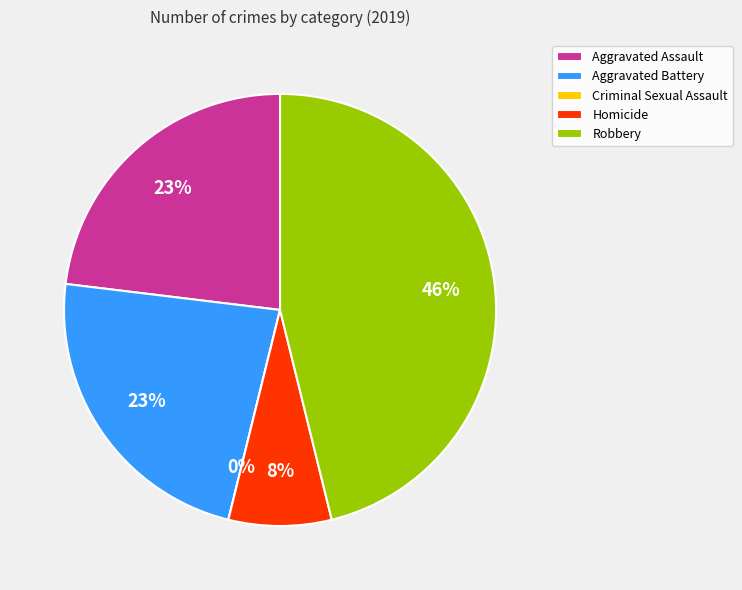

Which slice is the smallest?

Criminal Sexual Assault